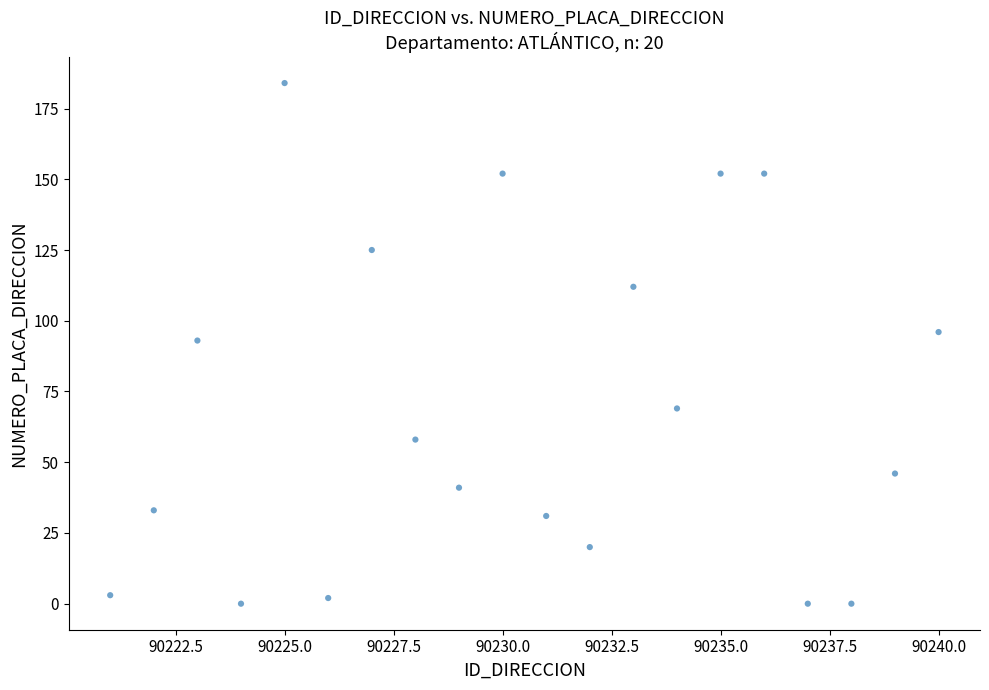

What is the range of X values (max minus min)?

19